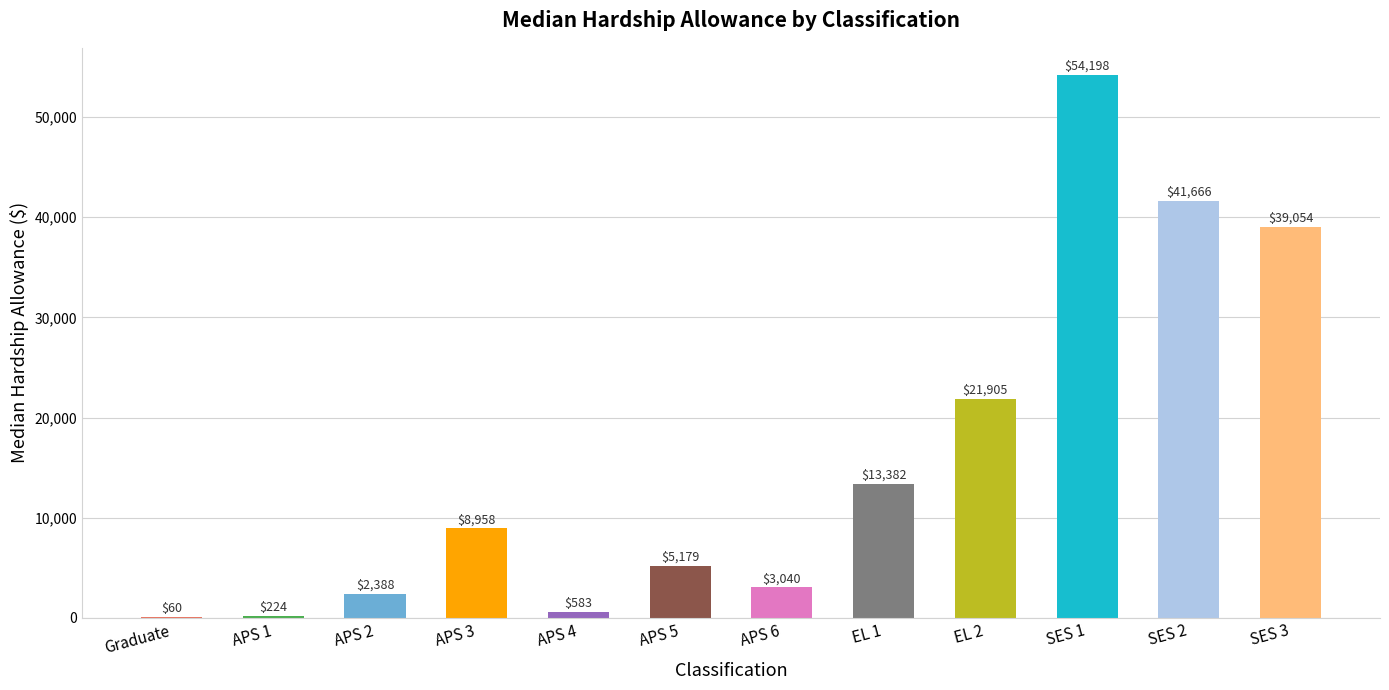

What is the ratio of the value at SES 1 to the value at SES 3?

1.4